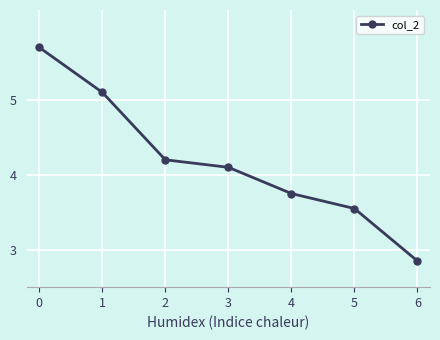

What is the value of the 3rd point from the left?

4.2